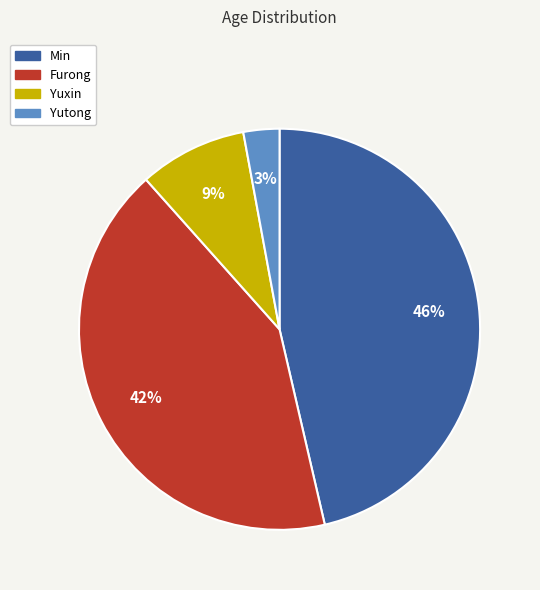

Combined, do Yutong and Furong account for over 50%?

No